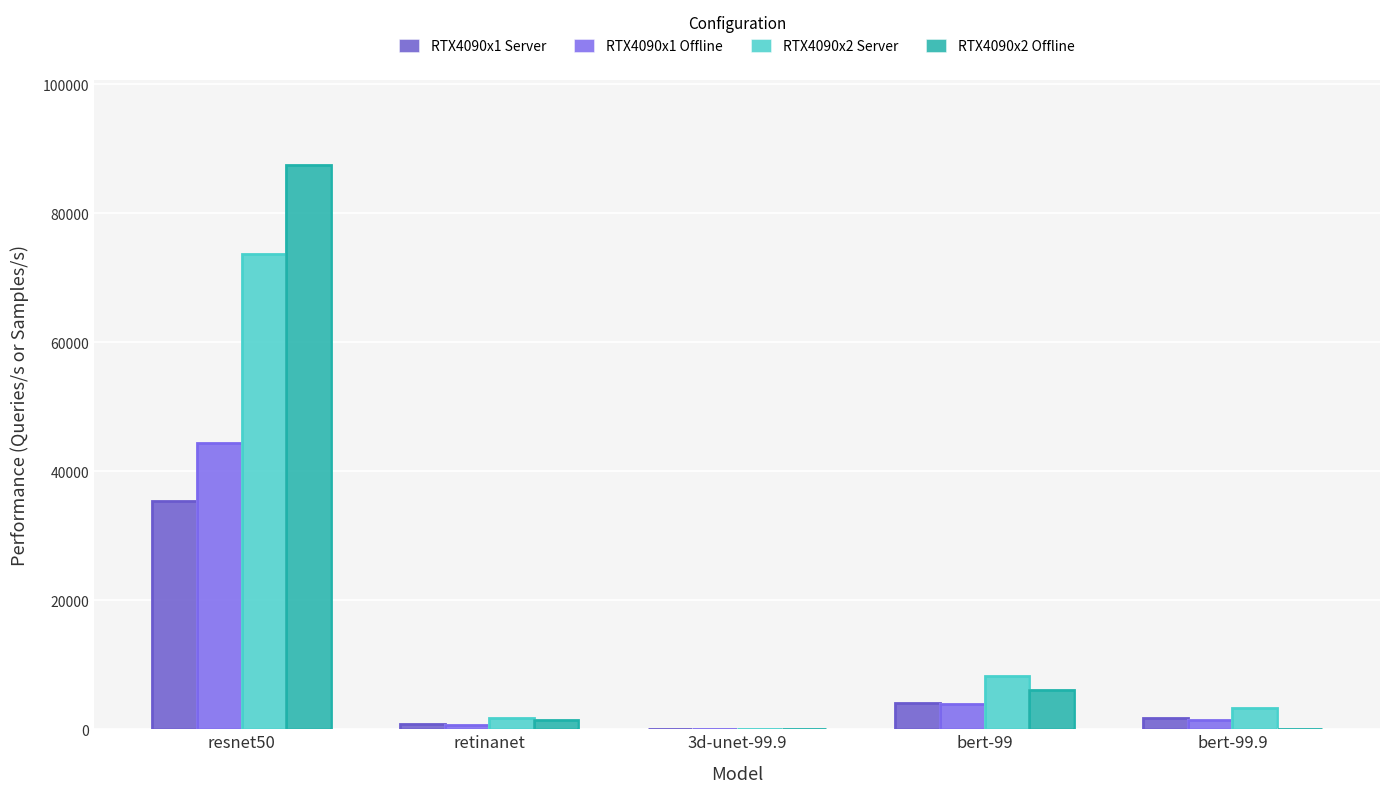

Which series has the largest total across all categories?

RTX4090x2 Offline